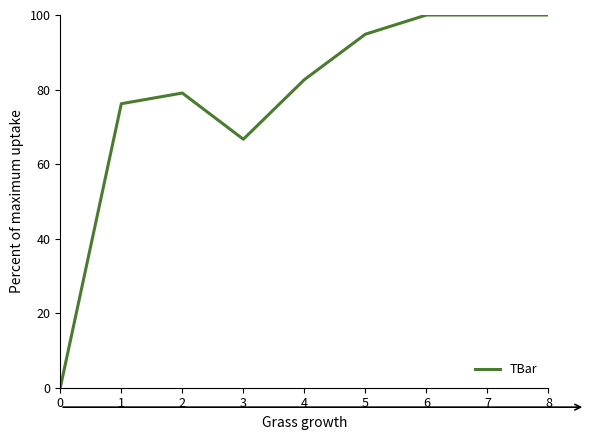

Is this an area chart (filled region under the line)?

No